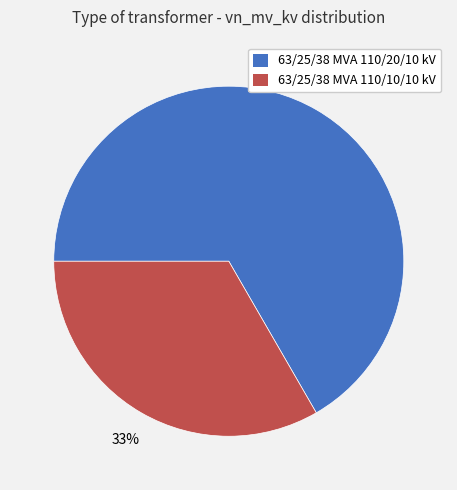

To the nearest percent, what is the combined percentage of 63/25/38 MVA 110/20/10 kV and 63/25/38 MVA 110/10/10 kV?

100%